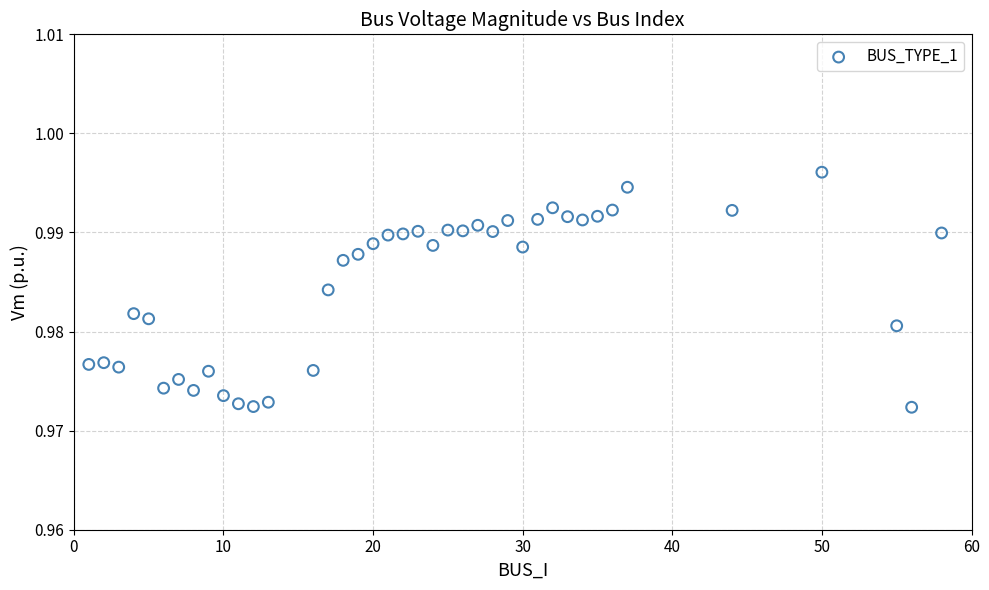

What is the range of X values (max minus min)?

57.0